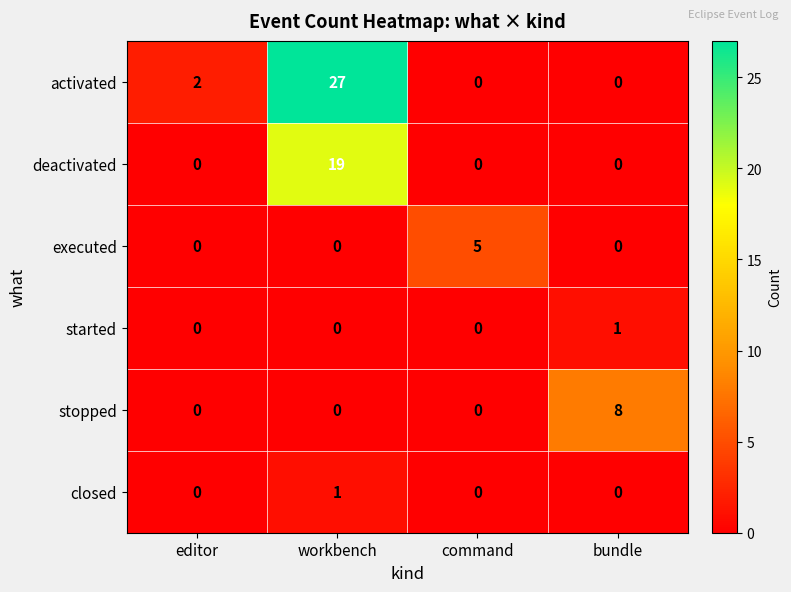

Reading left to right, list all the values displayed in this chart.

activated: editor=2	workbench=27	command=0	bundle=0
deactivated: editor=0	workbench=19	command=0	bundle=0
executed: editor=0	workbench=0	command=5	bundle=0
started: editor=0	workbench=0	command=0	bundle=1
stopped: editor=0	workbench=0	command=0	bundle=8
closed: editor=0	workbench=1	command=0	bundle=0